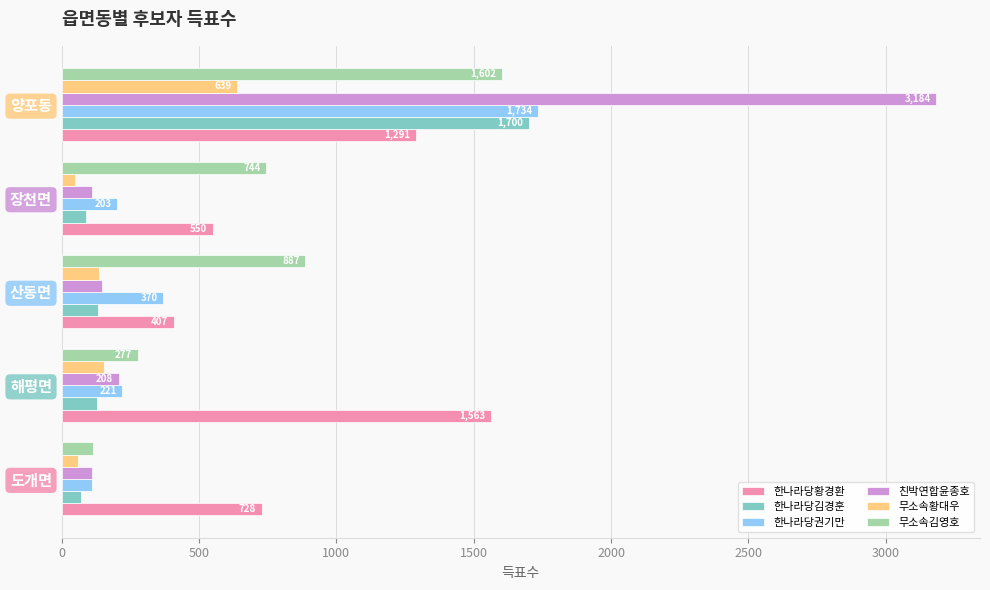

The value of 한나라당권기만 at 장천면 is 331. True or false?

False